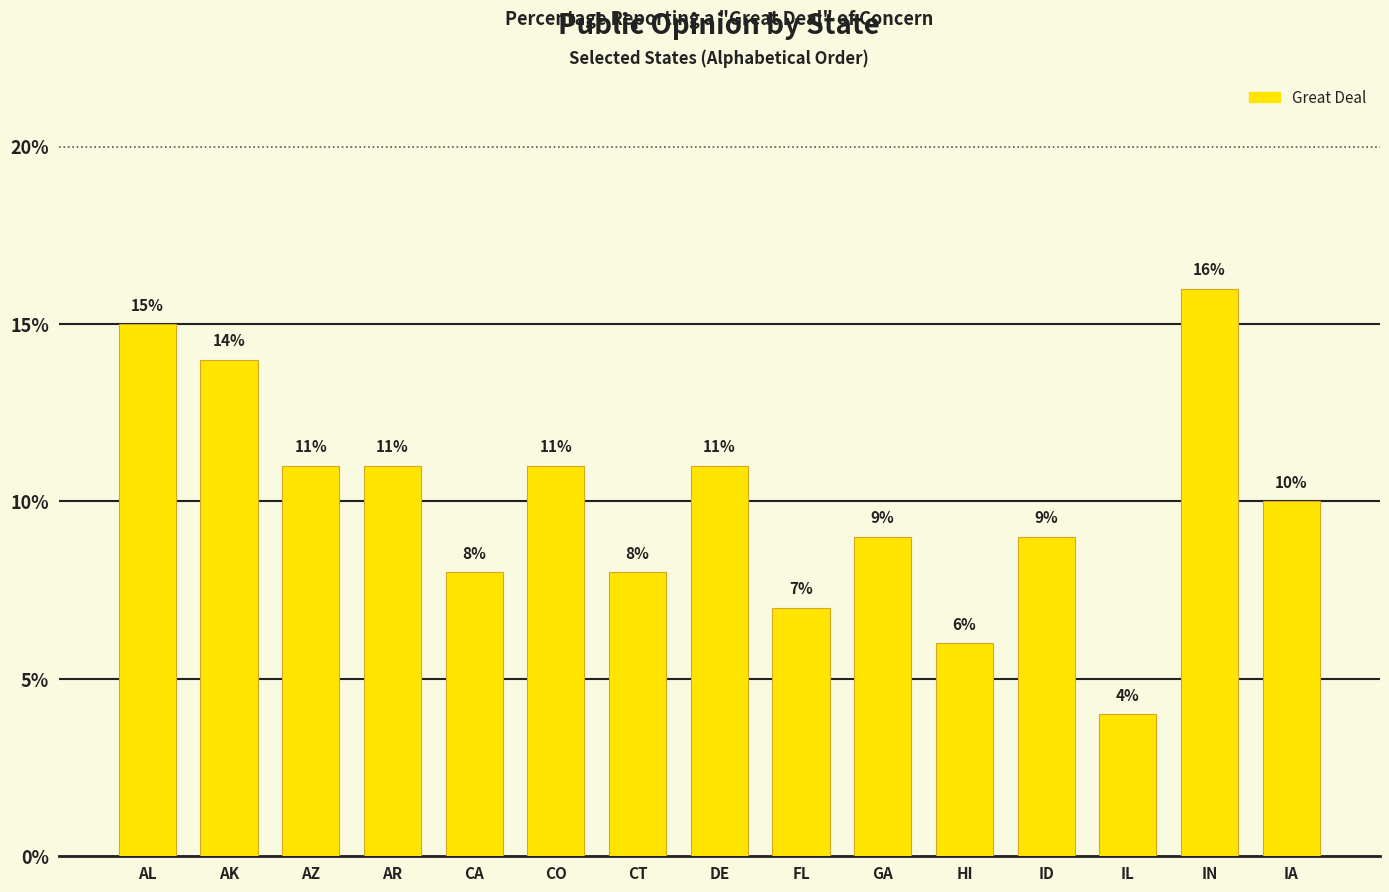

Between CT and CO, which is larger?

CO